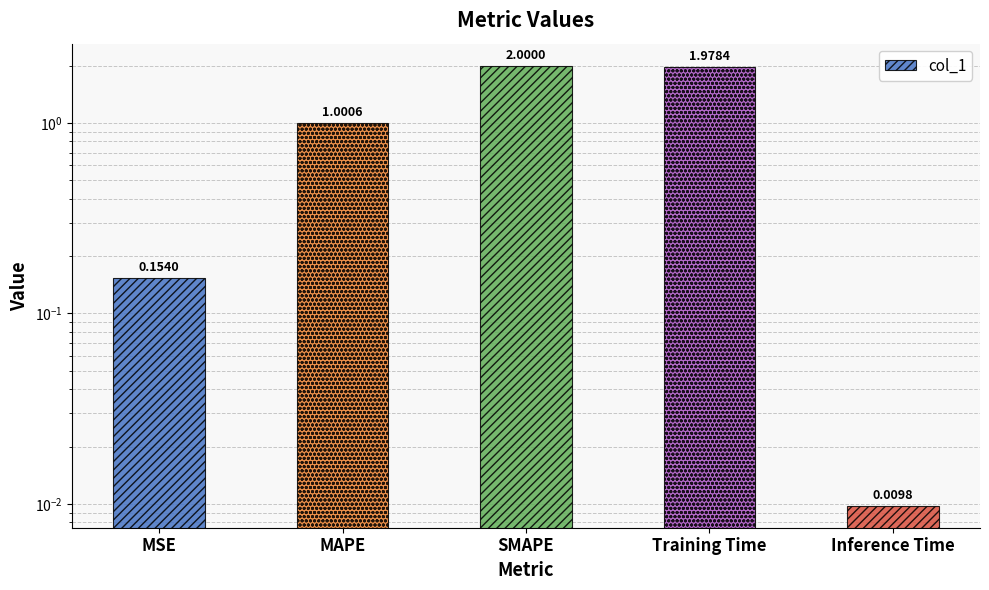

The chart shows a value of 2.0 at Training Time. True or false?

True